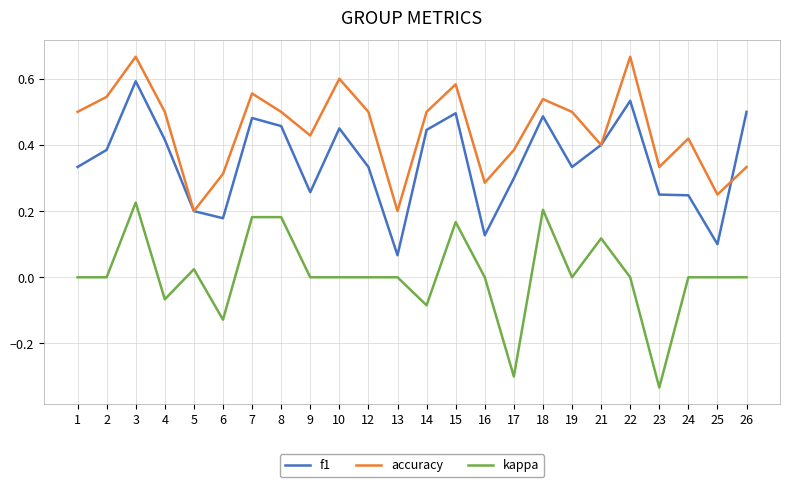

True or false: f1 and kappa intersect in this chart.

False